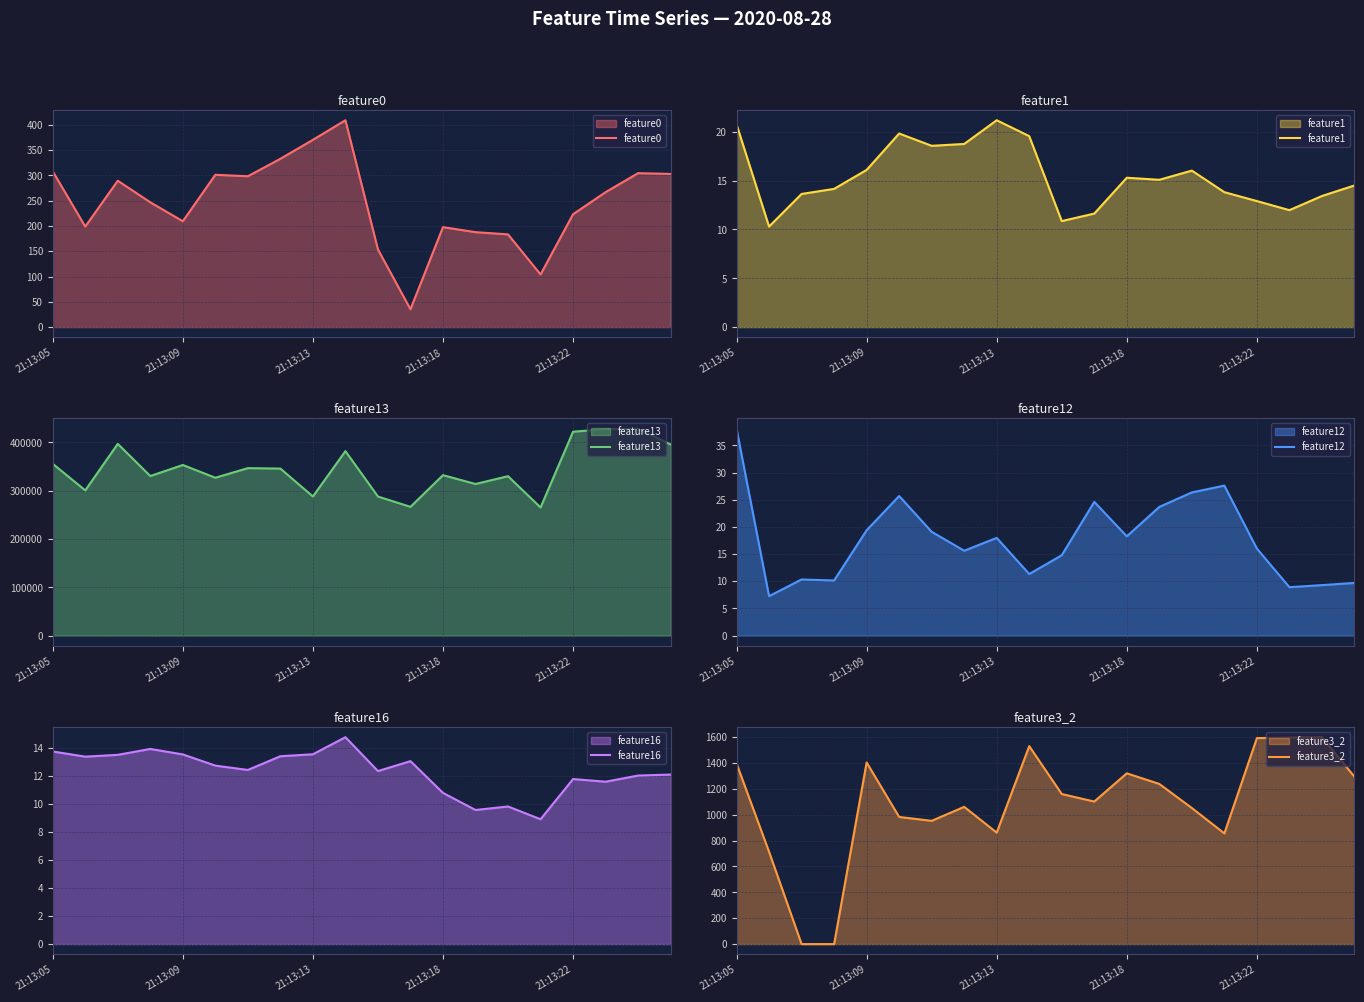

At which label does feature12 reach its peak?

21:13:05